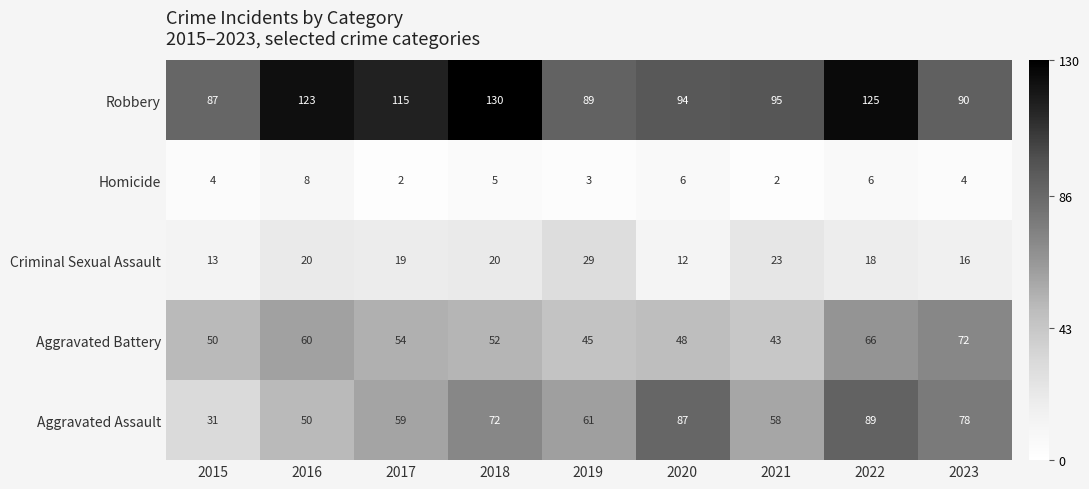

Rank the series by their maximum value, from highest to lowest.

Robbery, Aggravated Assault, Aggravated Battery, Criminal Sexual Assault, Homicide